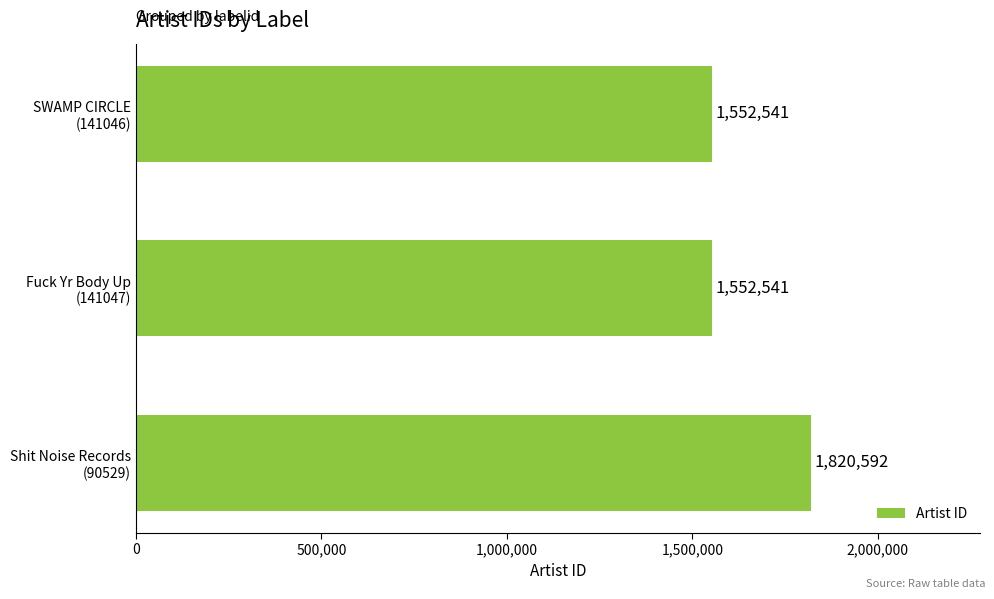

Count the values in the range 1552541 to 1820592.

3